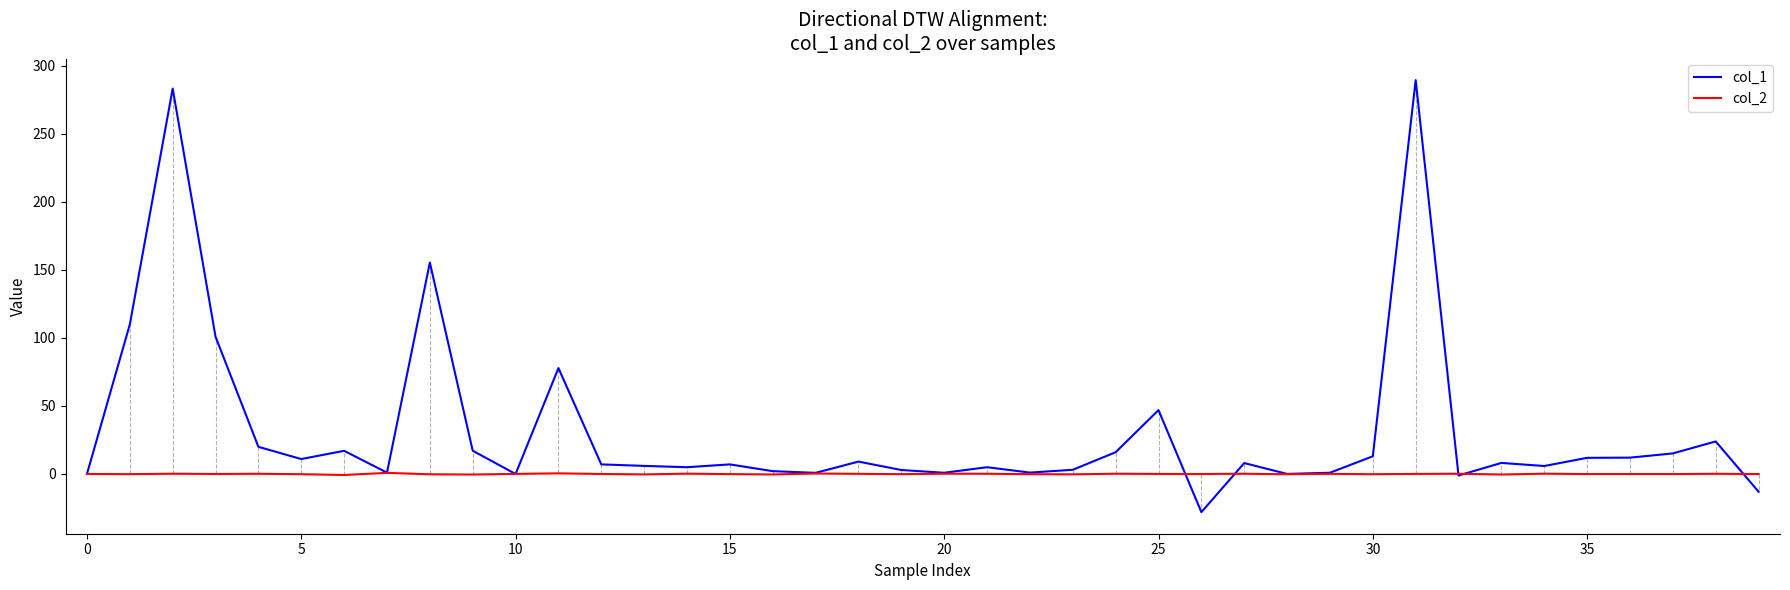

Which series has the largest total across all categories?

col_1